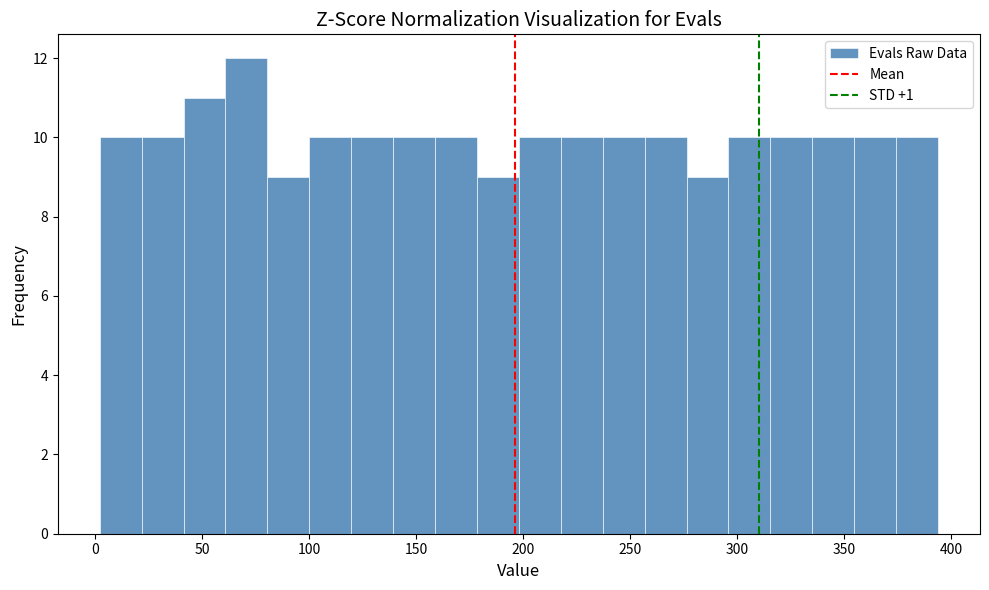

Around what value on the x-axis is the tallest bar? Give the approximate position of its centre, as read against the axis.

70